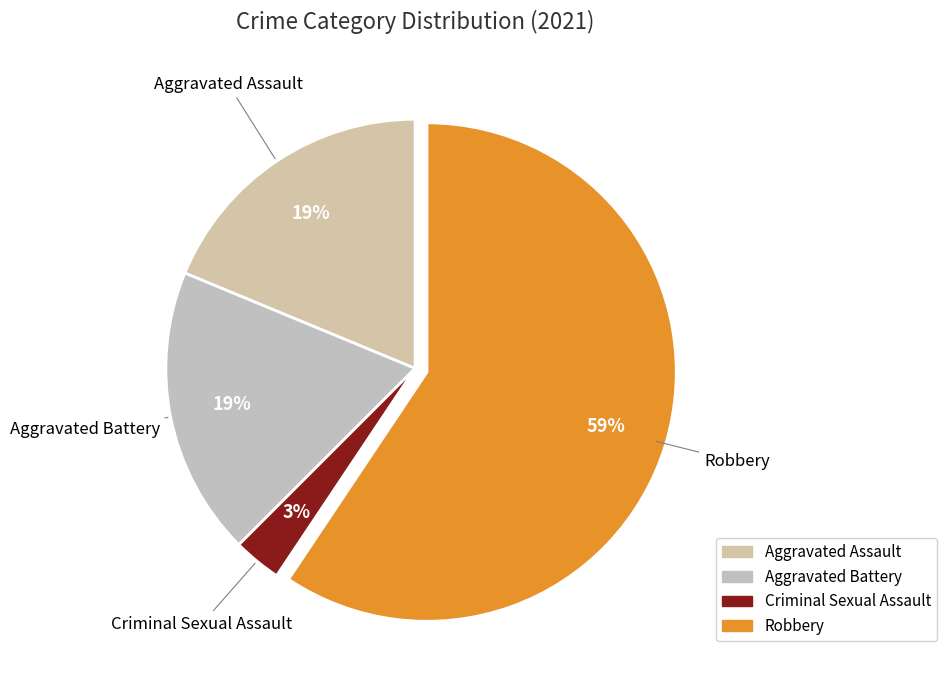

How many segments does this pie chart have?

4